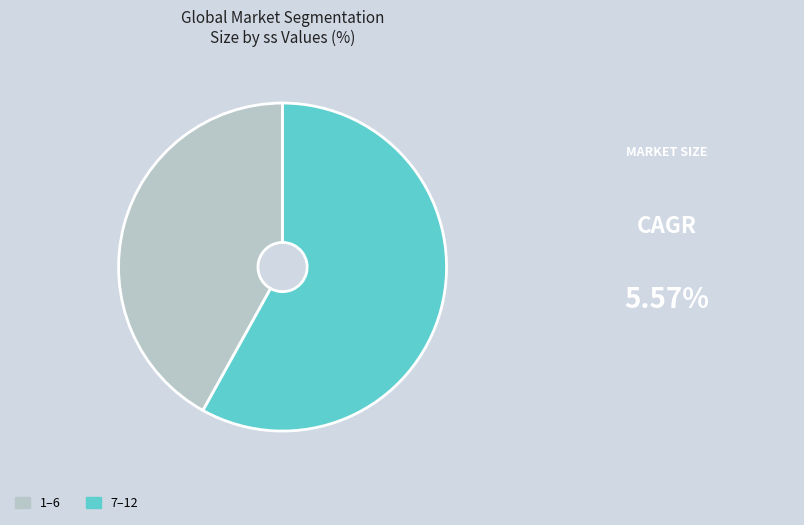

Rank the categories by value from highest to lowest.

7–12, 1–6